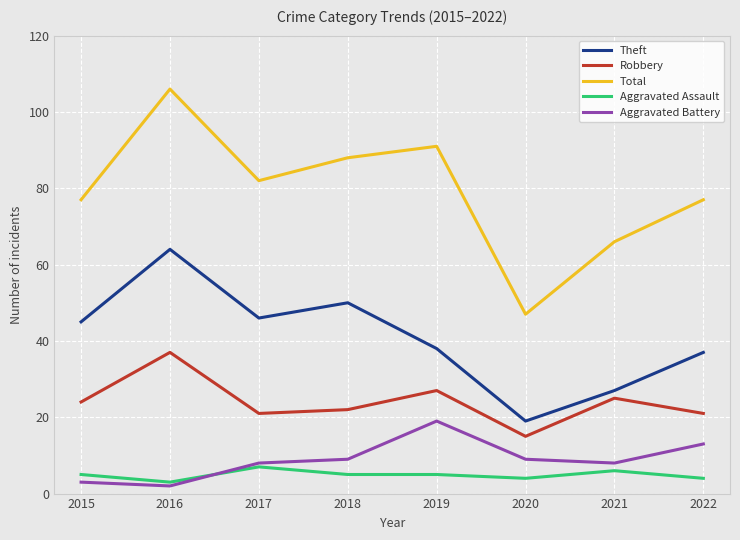

True or false: Total has a value of 167 at 2016.

False